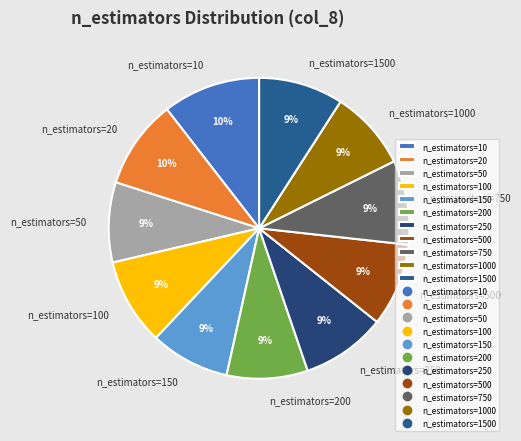

True or false: n_estimators=200 accounts for 1% of the total.

False